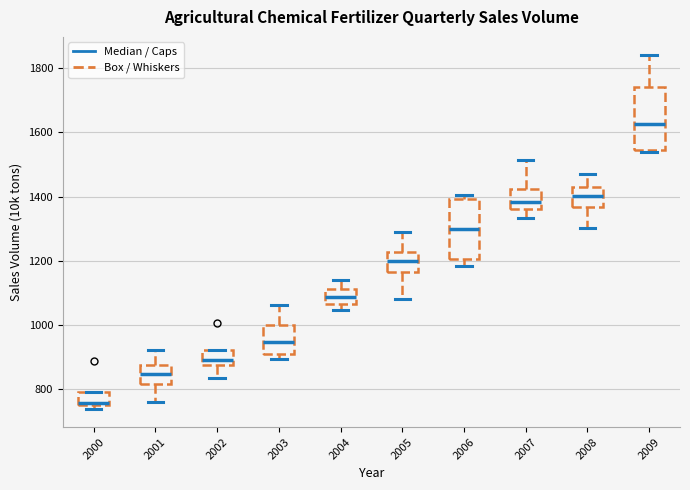

Which box has the highest median line?

2009